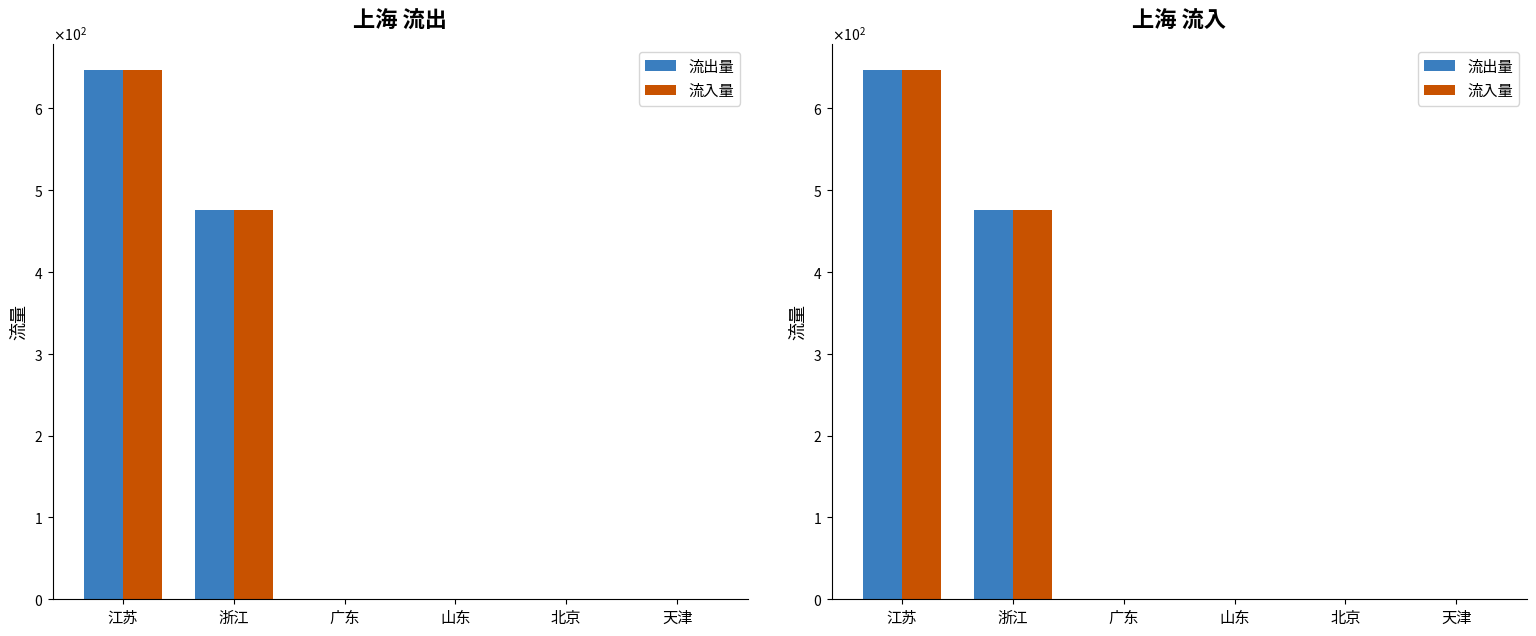

Reading right to left, list all the values displayed in this chart.

流出量: 0.0	0.0	0.0	0.0	476.1	646.5
流入量: 0.0	0.0	0.0	0.0	476.1	646.5